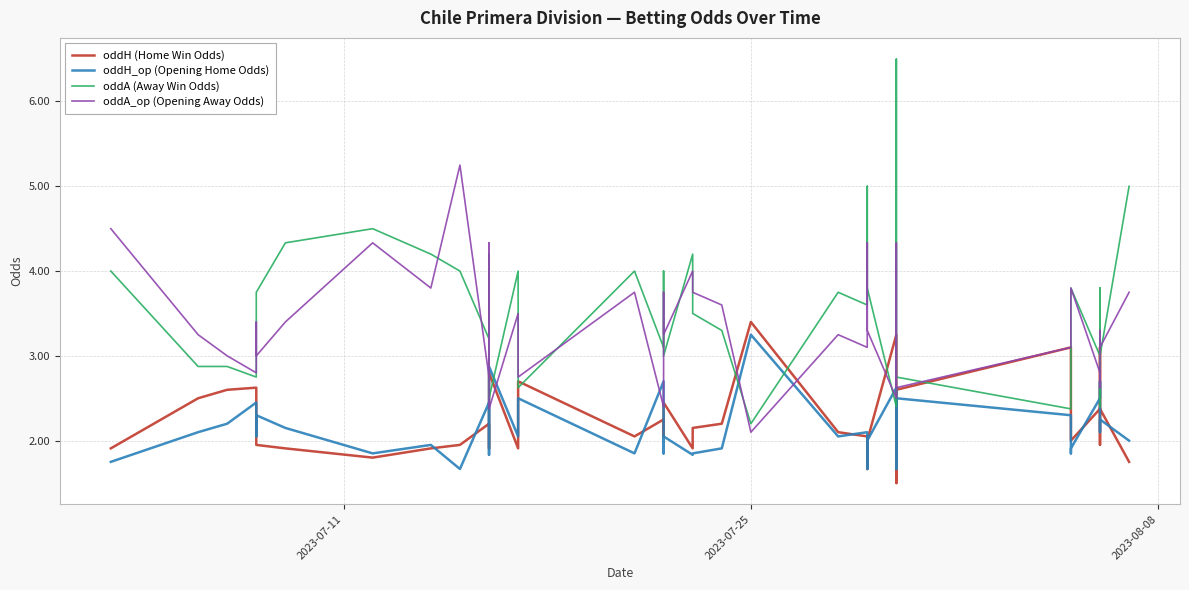

How many categories are shown in the chart?

40